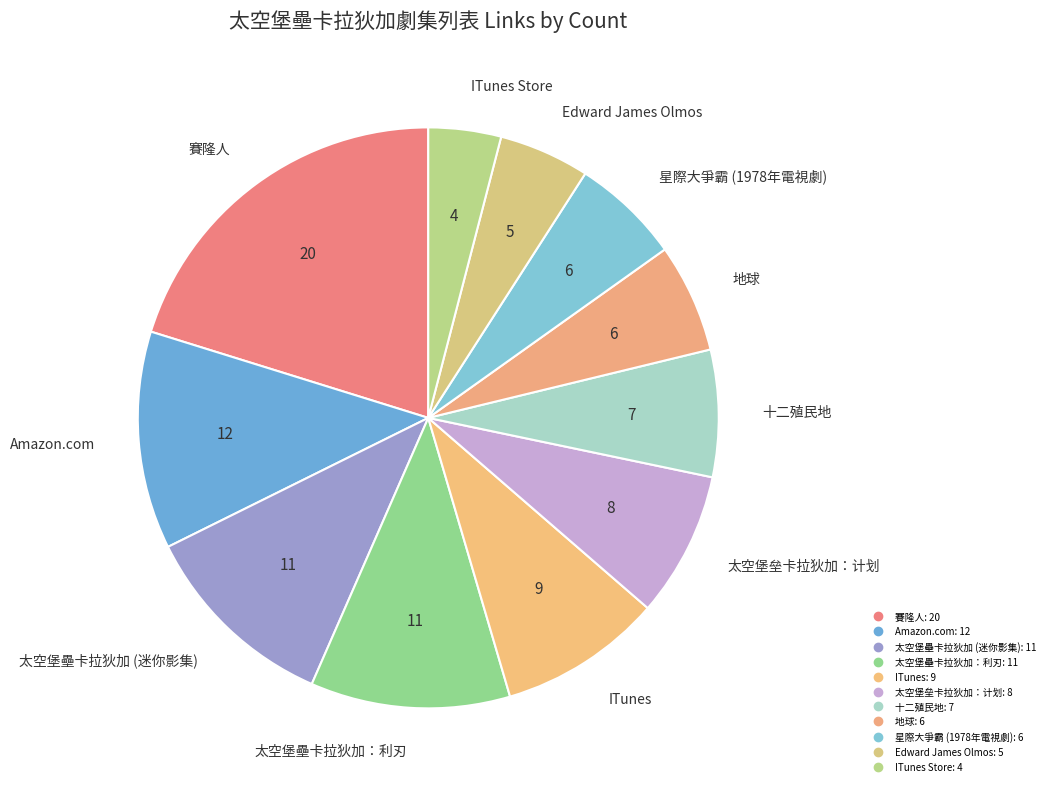

How many slices are in this pie chart?

11